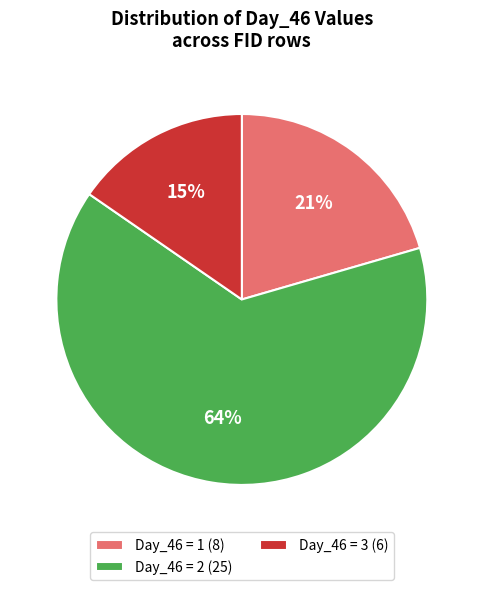

What is the largest slice in the pie chart?

Day_46 = 2 (25)